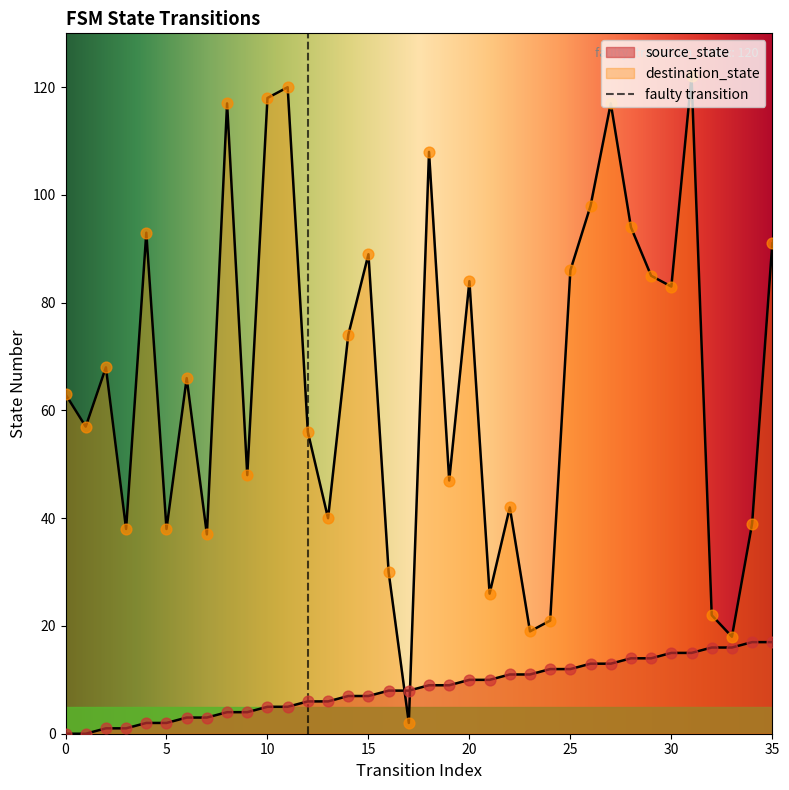

Which series reaches the minimum Y coordinate?

source_state